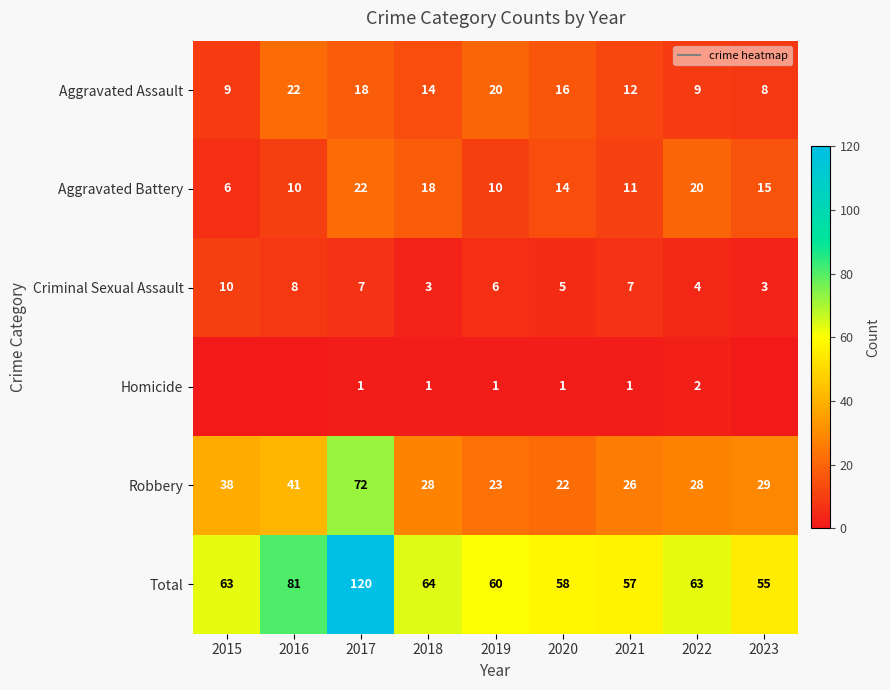

Which has a higher value, 2019 or 2022?

2019